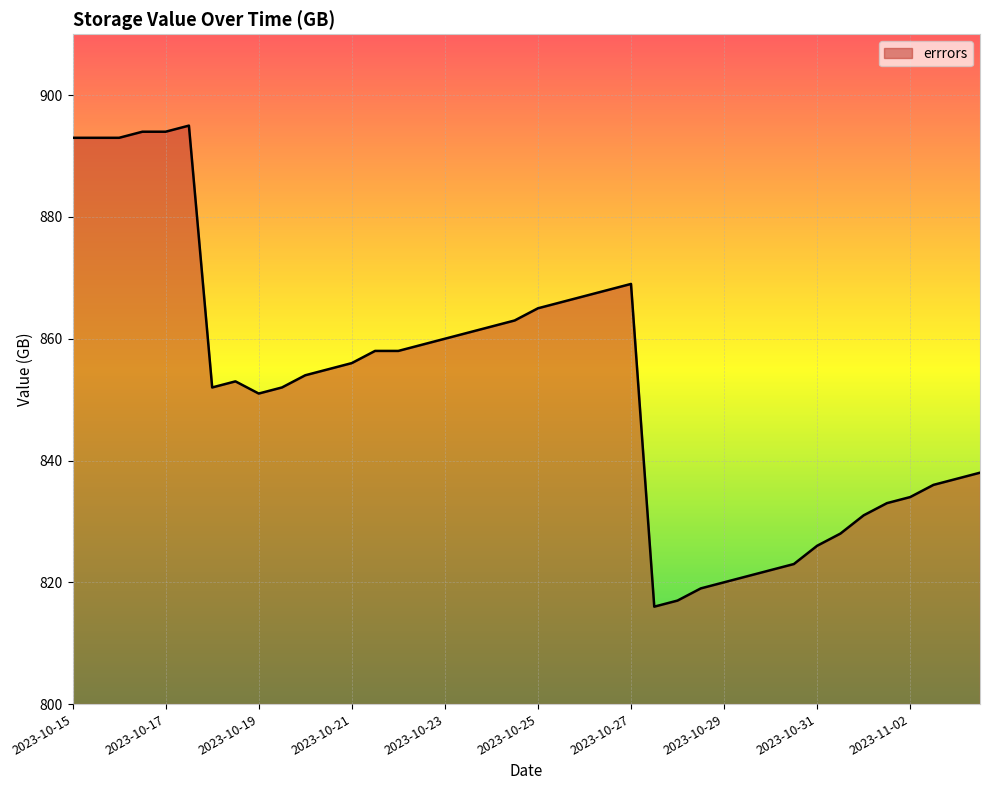

What is the smallest value displayed?

816